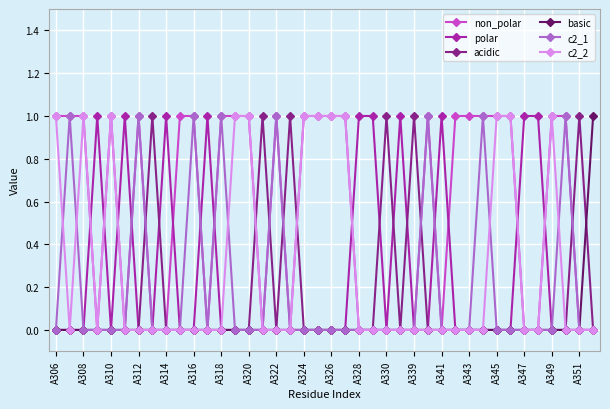

In c2_1, how many points are higher than both neighbors (excluding endpoints)?

8